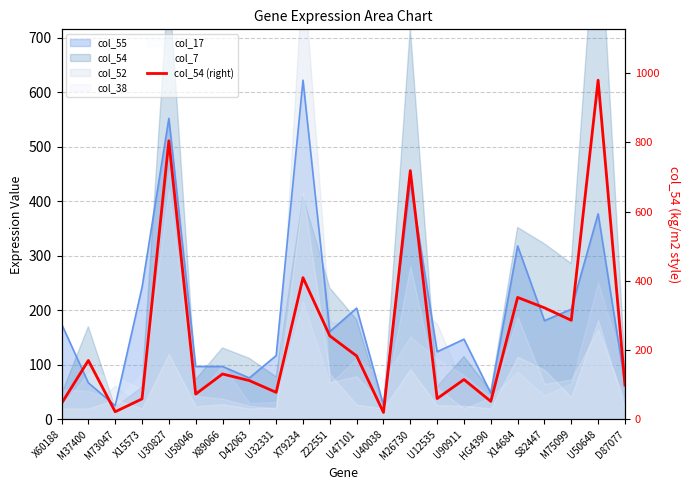

Between M73047 and X60188, which is larger?

X60188